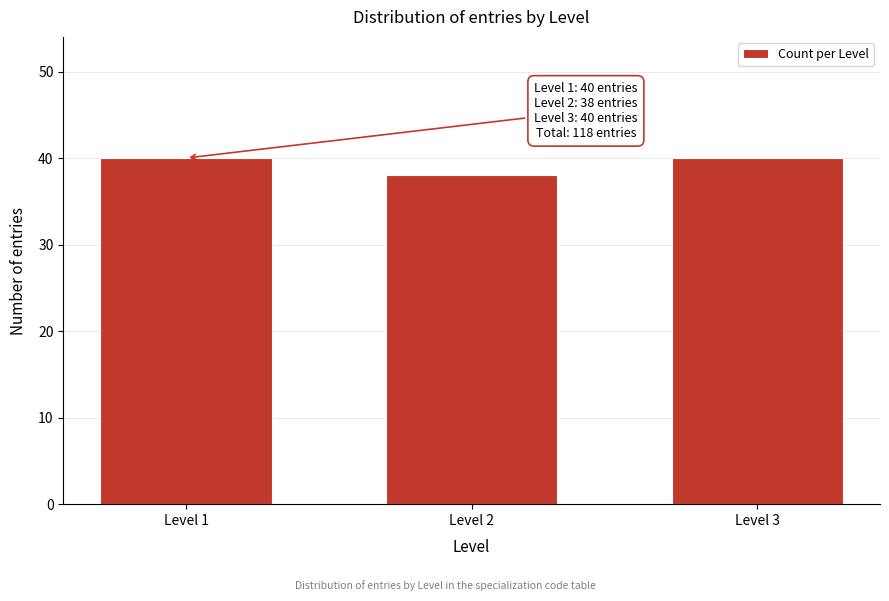

Reading left to right, extract all data points from this chart.

40	38	40